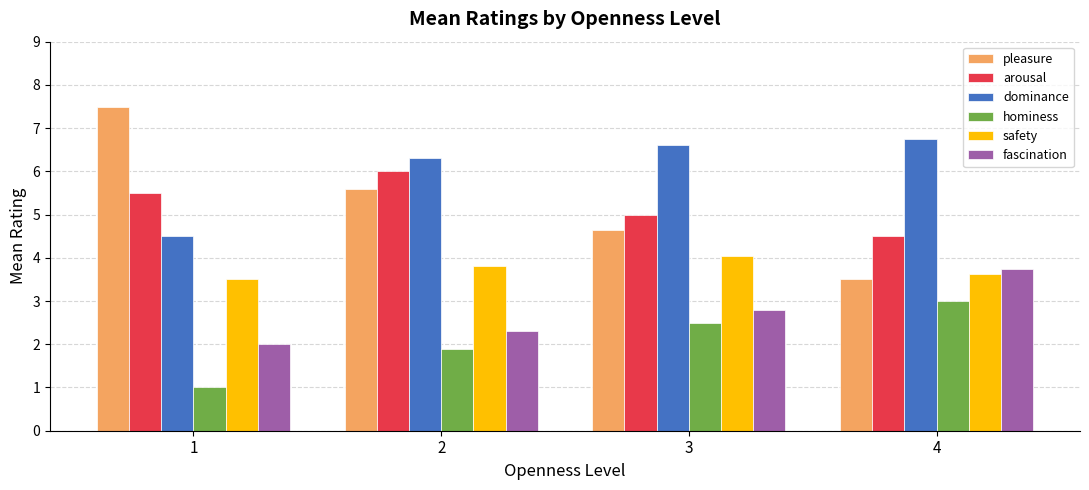

How many groups of bars are there?

4